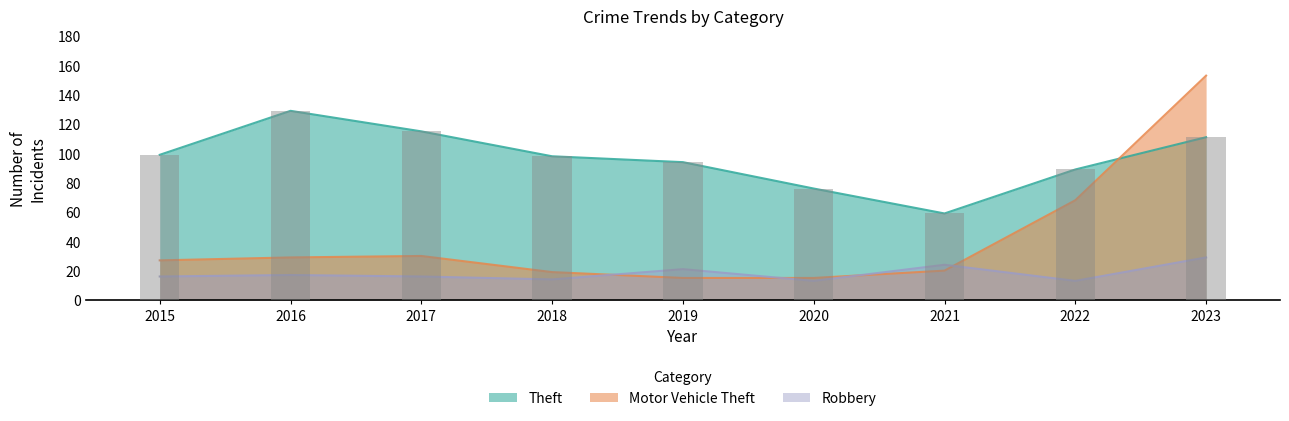

What is the approximate value of Theft at 2023?

111